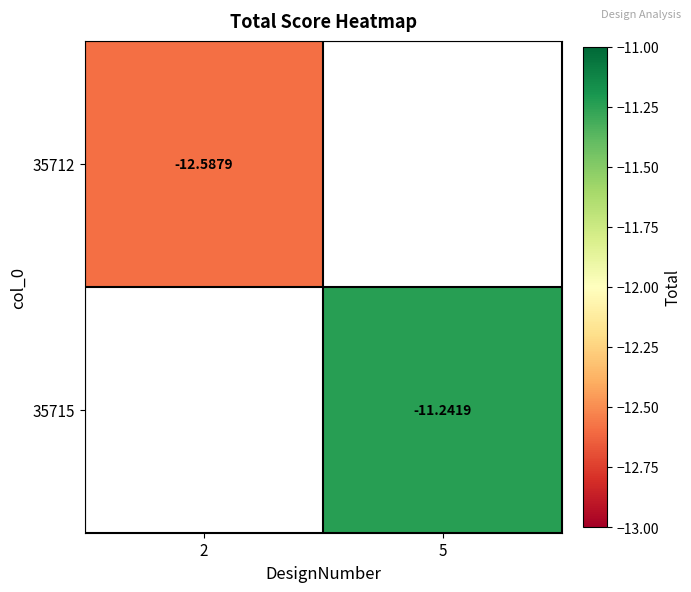

How many distinct data groups are displayed?

2